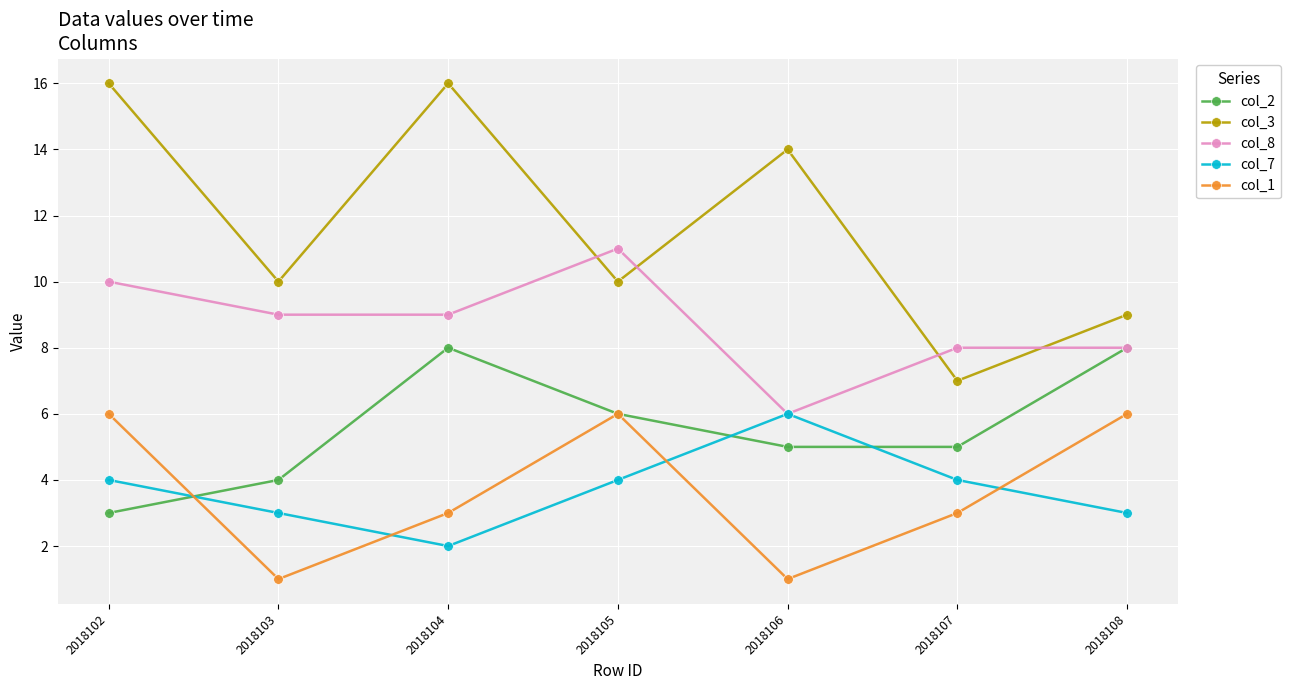

Which series changed the most between 2018103 and 2018104?

col_3